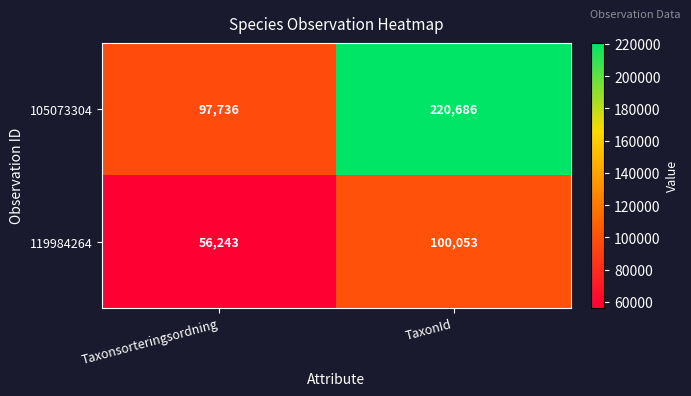

What is the difference between the maximum and minimum values in the 119984264 series?

43810